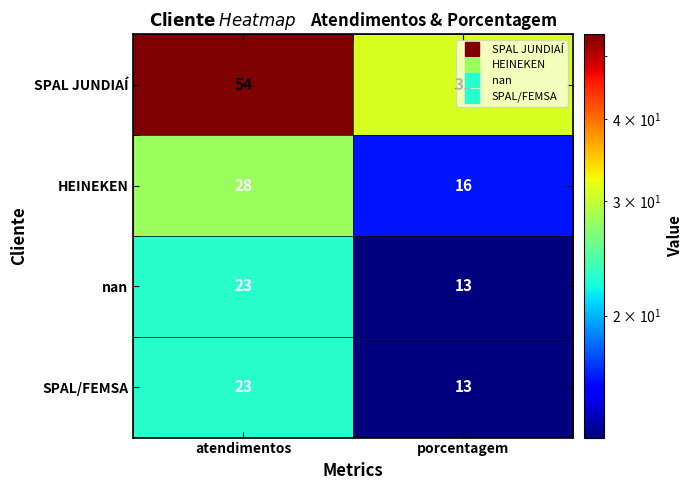

What is the minimum value shown in the chart?

13